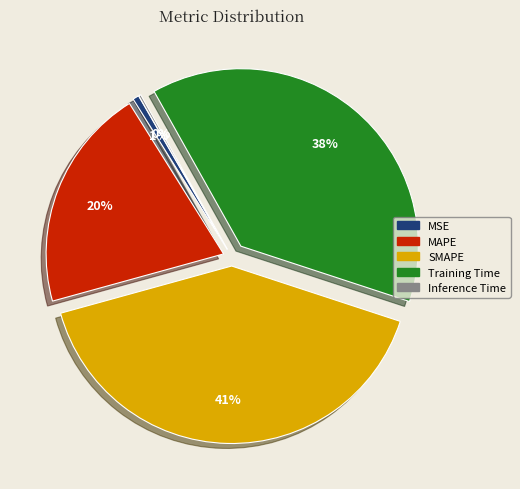

Which has a higher value, MSE or SMAPE?

SMAPE